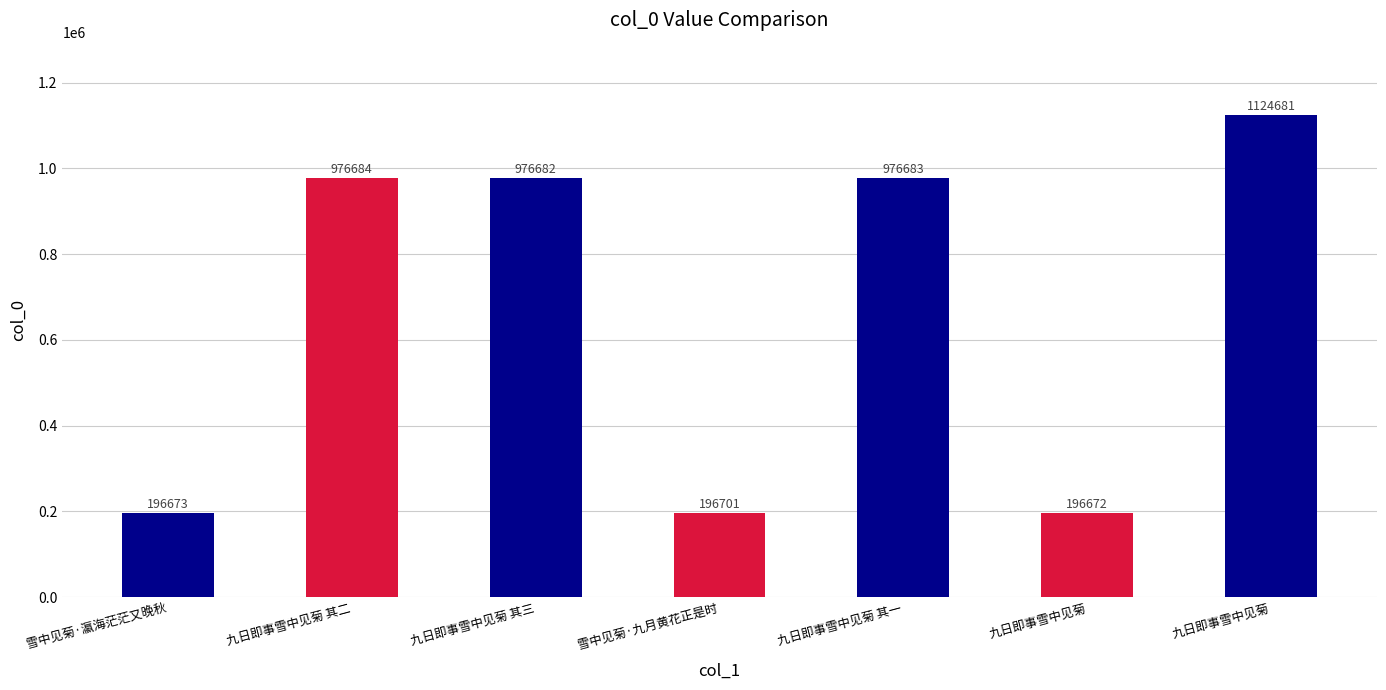

How many data points are less than 976682?

3